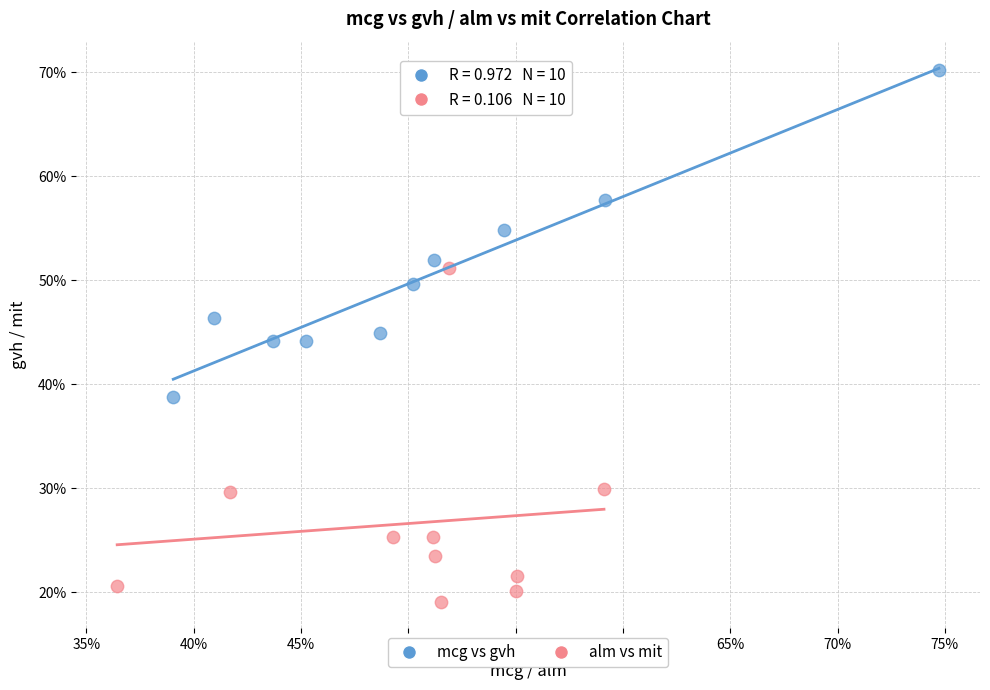

What are all the series names shown in the legend?

mcg vs gvh, alm vs mit